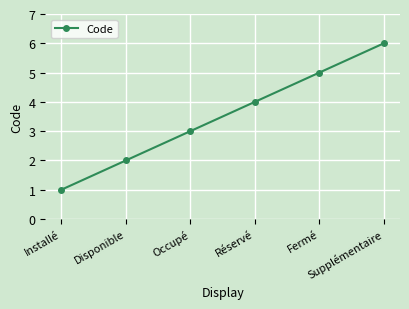

What is the change in value from Occupé to Réservé?

+1